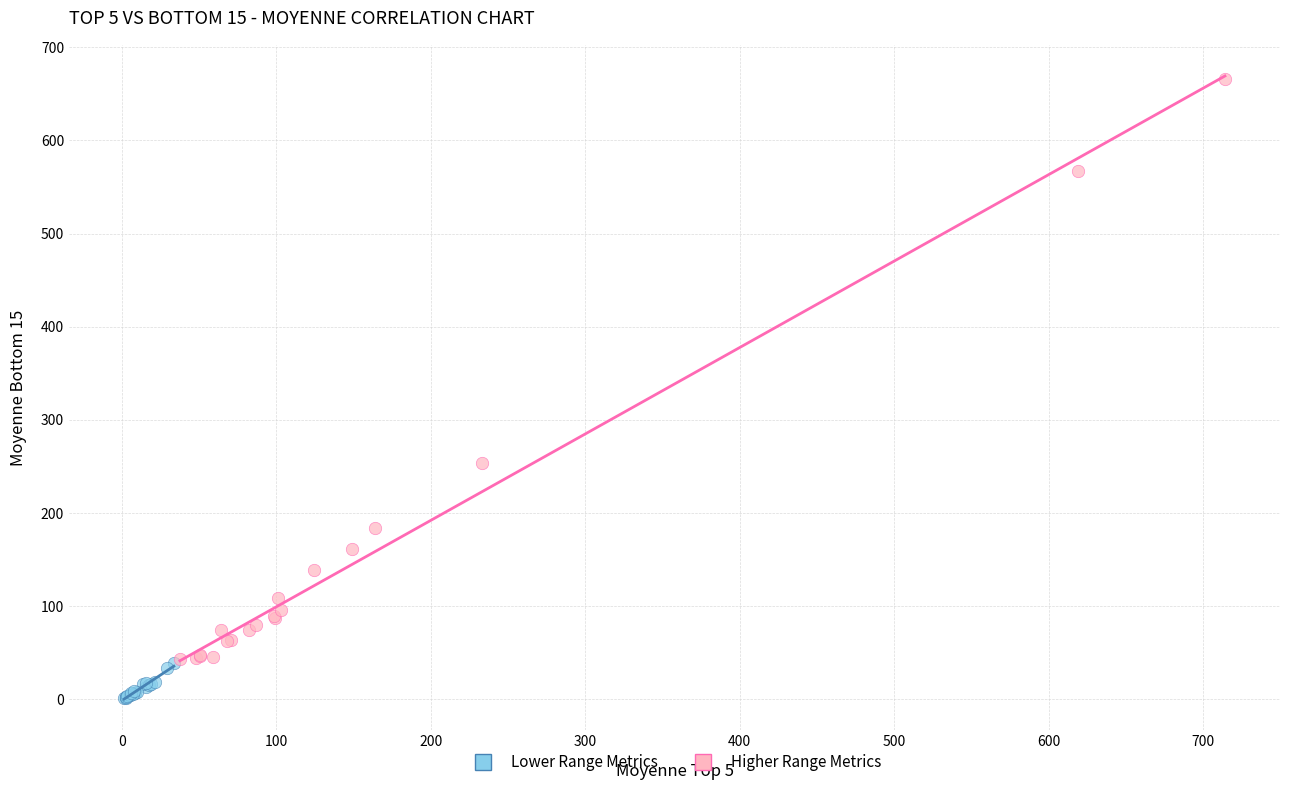

Which series has the largest Y range (max minus min)?

Higher Range Metrics